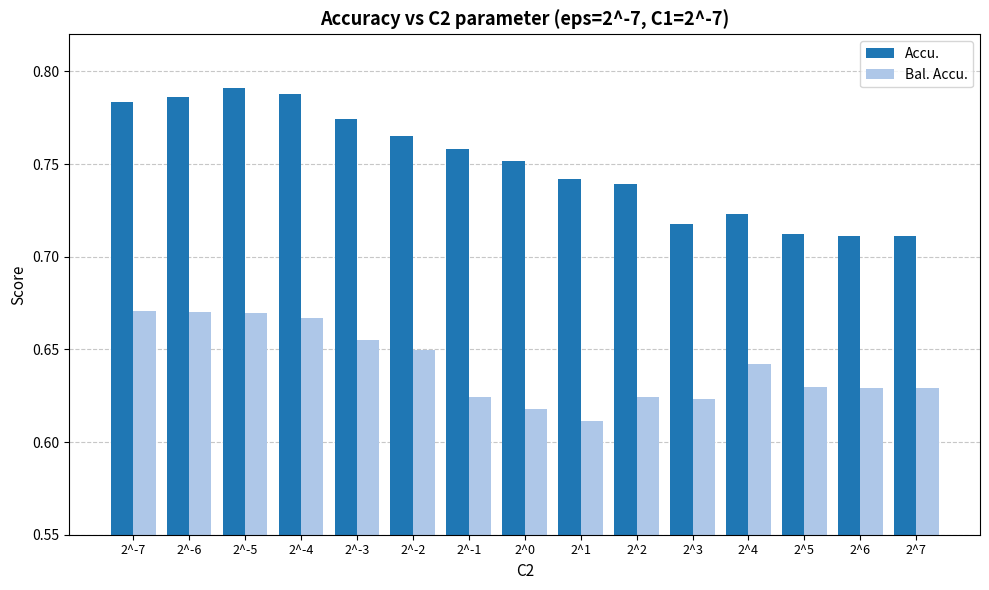

At how many categories does at least one series exceed 0?

15